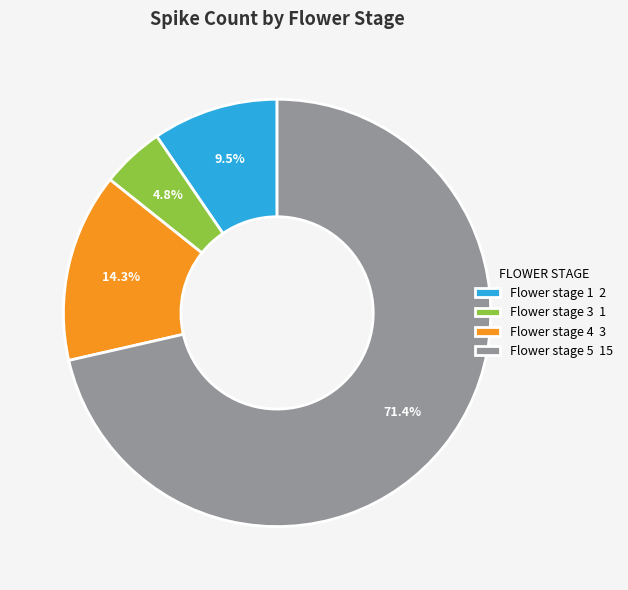

Rank the categories by value from highest to lowest.

Flower stage 5 15, Flower stage 4 3, Flower stage 1 2, Flower stage 3 1